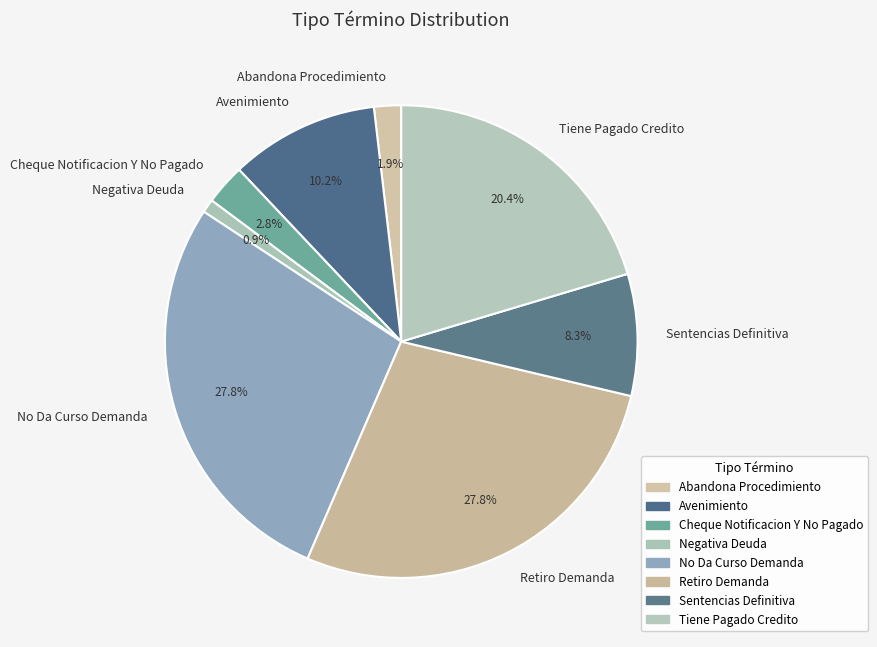

How much of the chart is everything except Sentencias Definitiva?

91.7%